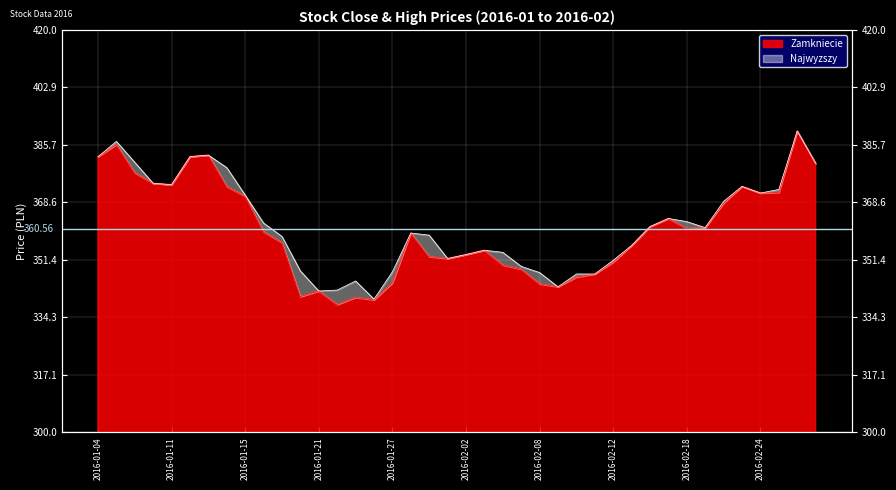

True or false: Najwyzszy and Zamkniecie intersect in this chart.

False